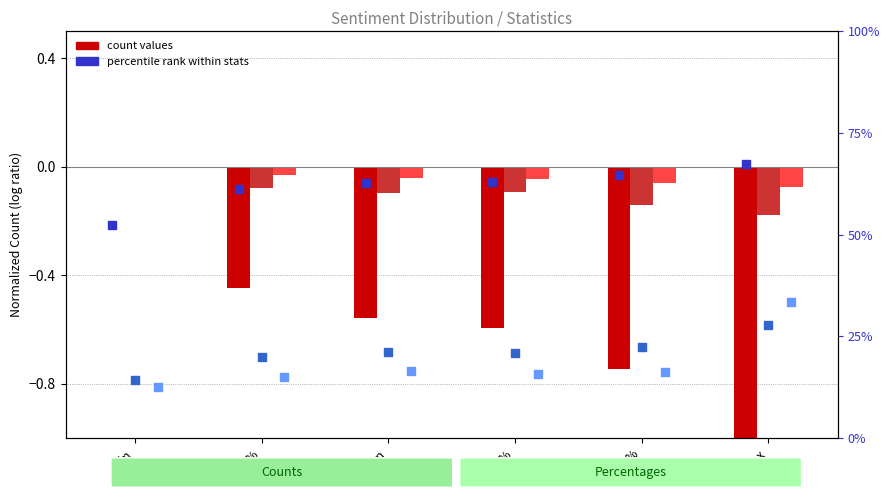

At which category is the sum across all series the highest?

min